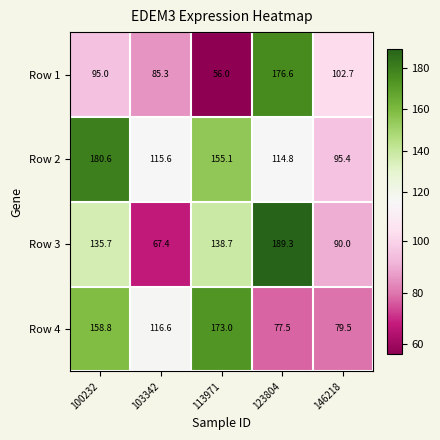

How many values in the Row 4 series exceed 116?

3